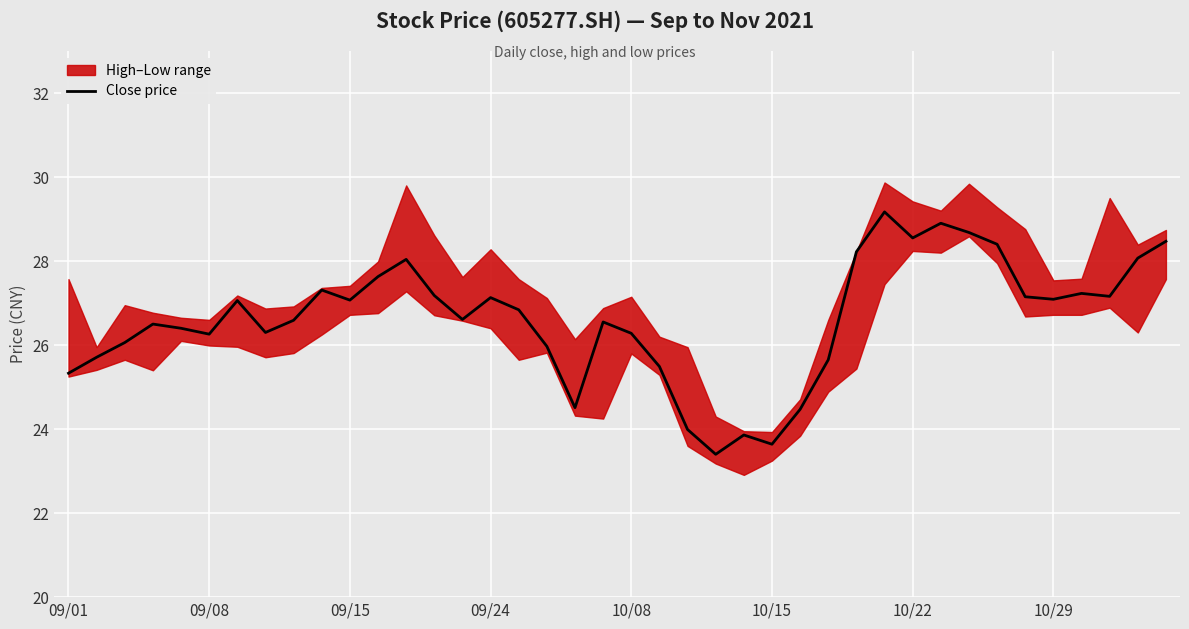

Reading left to right, what are all the values shown in this chart?

25.3	25.7	26.1	26.5	26.4	26.3	27.1	26.3	26.6	27.3	27.1	27.6	28.0	27.2	26.6	27.1	26.8	26.0	24.5	26.6	26.3	25.5	24.0	23.4	23.9	23.6	24.5	25.6	28.2	29.2	28.6	28.9	28.7	28.4	27.1	27.1	27.2	27.2	28.1	28.5